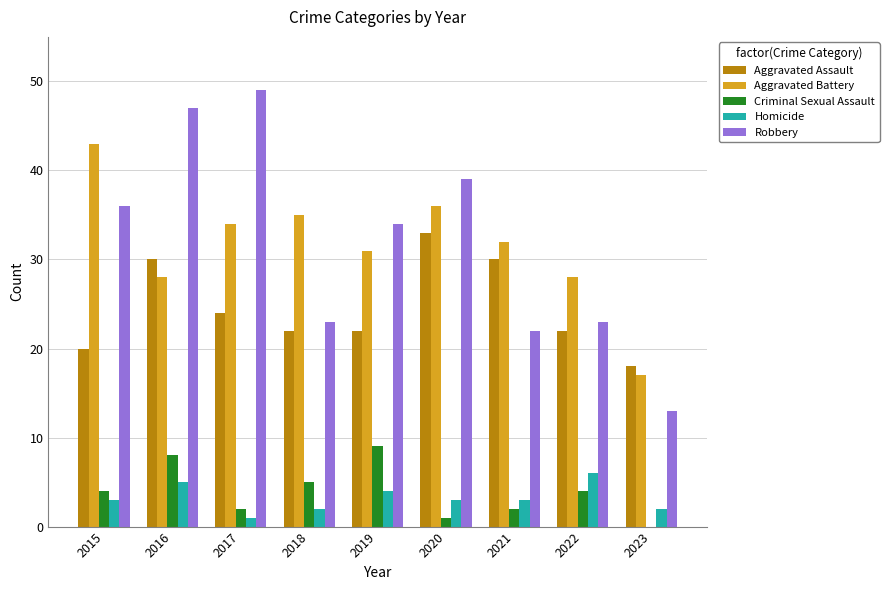

What is the difference between the Aggravated Battery values at 2019 and 2016?

3